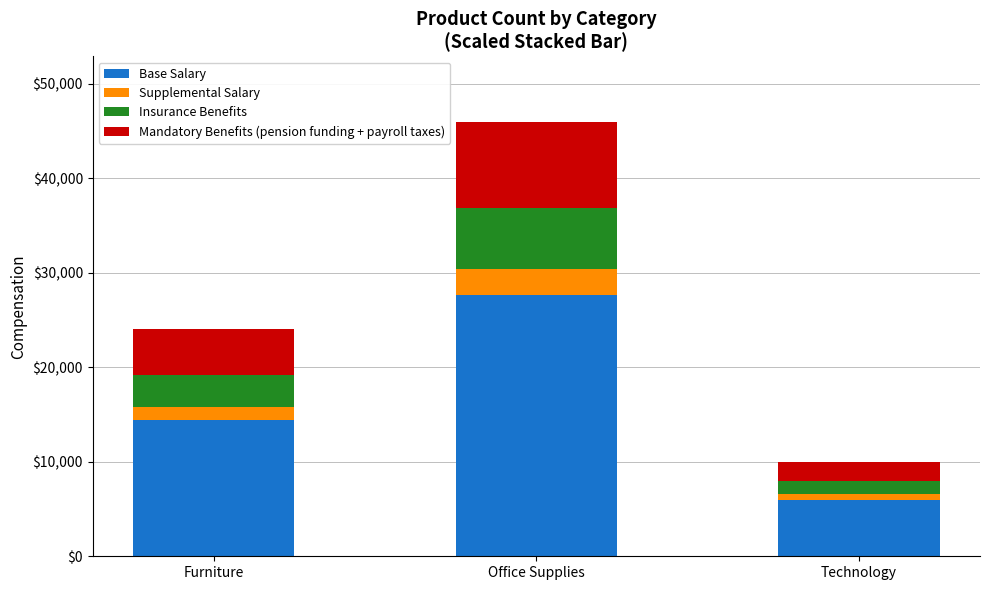

True or false: Base Salary has a value of 18692 at Office Supplies.

False